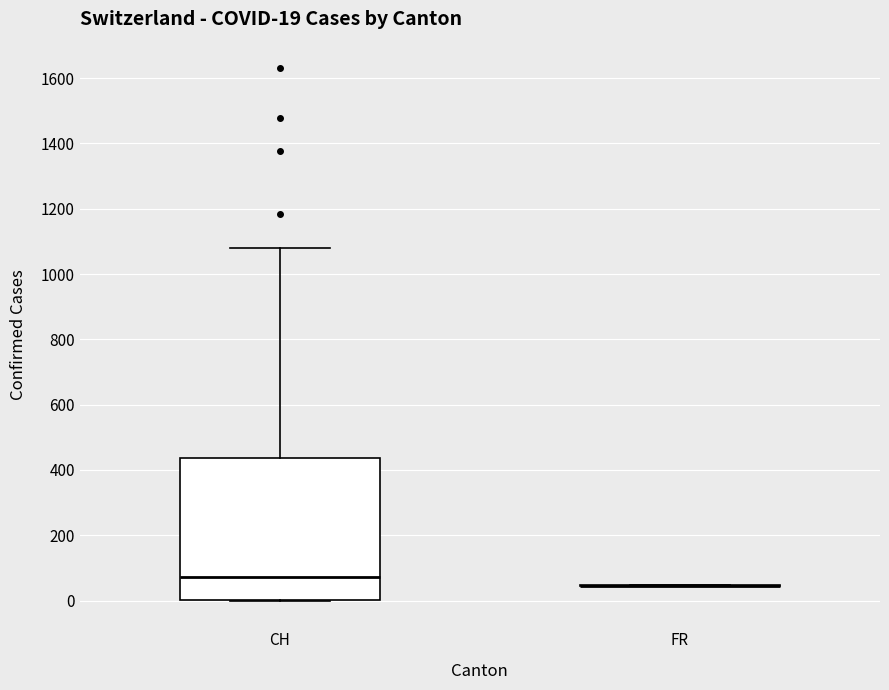

Which box is the tallest, from its lower edge to its upper edge?

CH